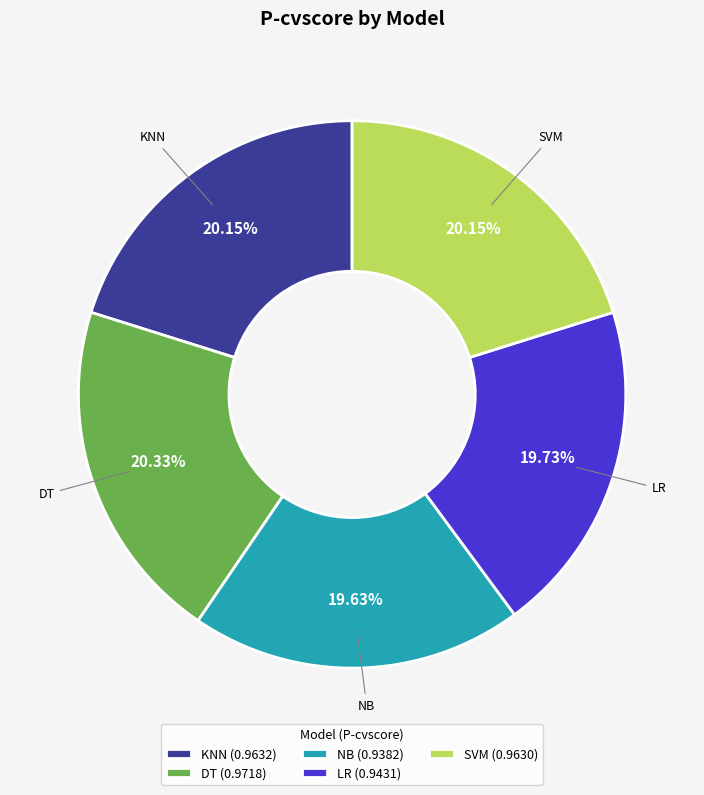

Is NB the majority of the pie?

No